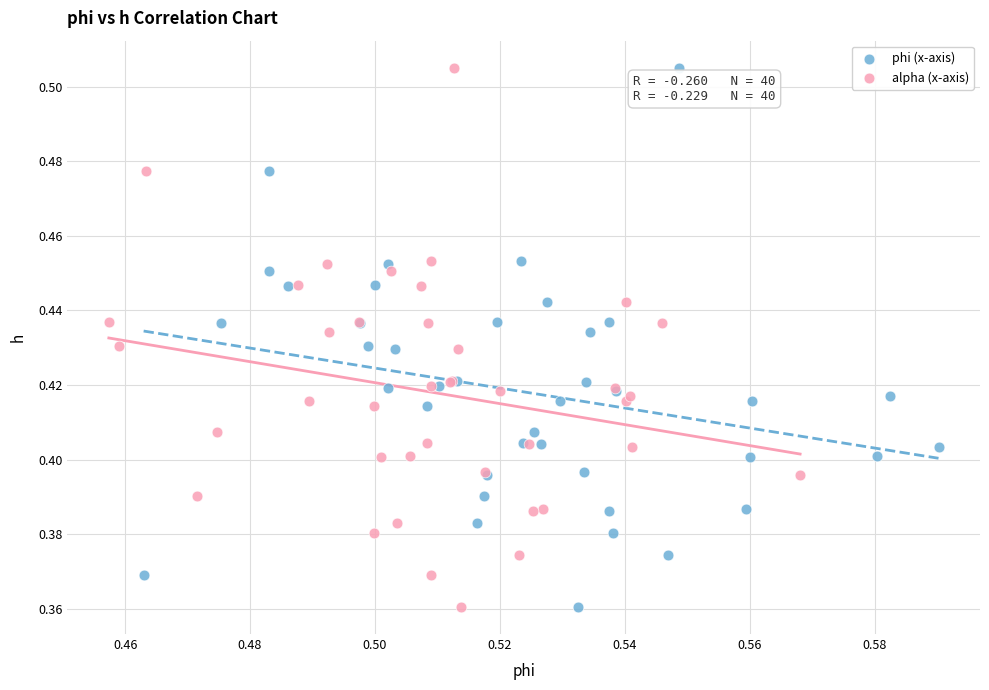

What are all the series names shown in the legend?

phi (x-axis), alpha (x-axis)